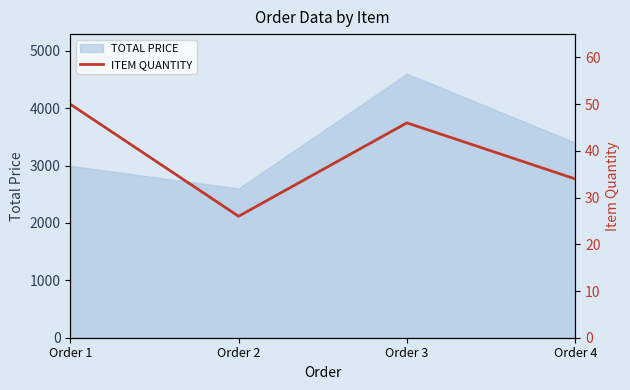

In TOTAL PRICE, how many points are higher than both neighbors (excluding endpoints)?

1